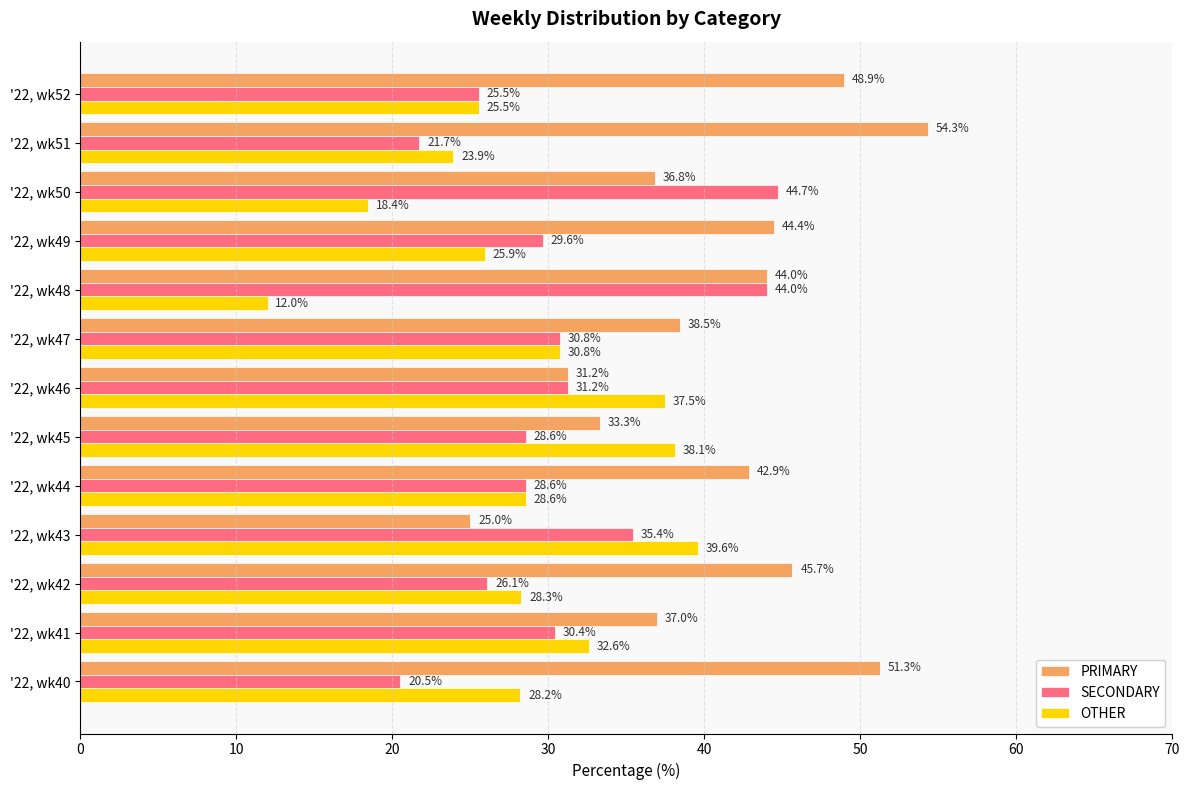

Rank the categories by OTHER value from highest to lowest.

'22, wk43, '22, wk45, '22, wk46, '22, wk41, '22, wk47, '22, wk44, '22, wk42, '22, wk40, '22, wk49, '22, wk52, '22, wk51, '22, wk50, '22, wk48